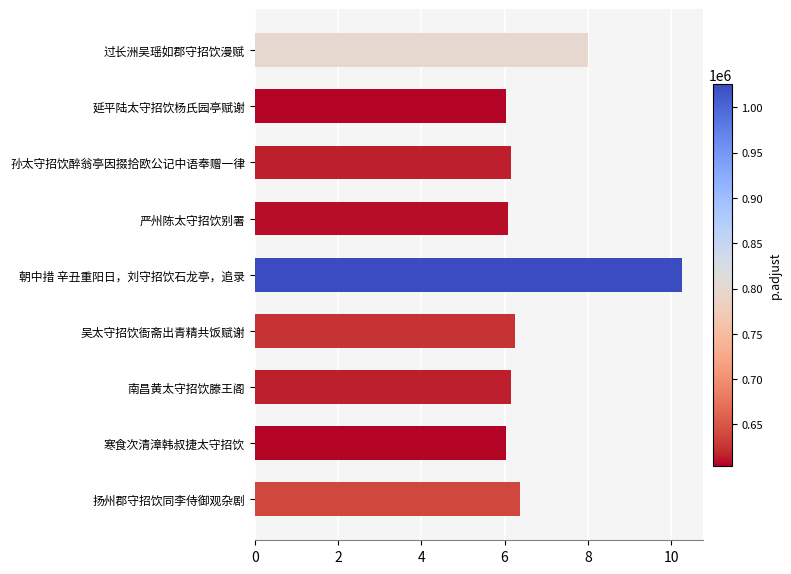

At which label is the value closest to 815238?

过长洲吴瑶如郡守招饮漫赋